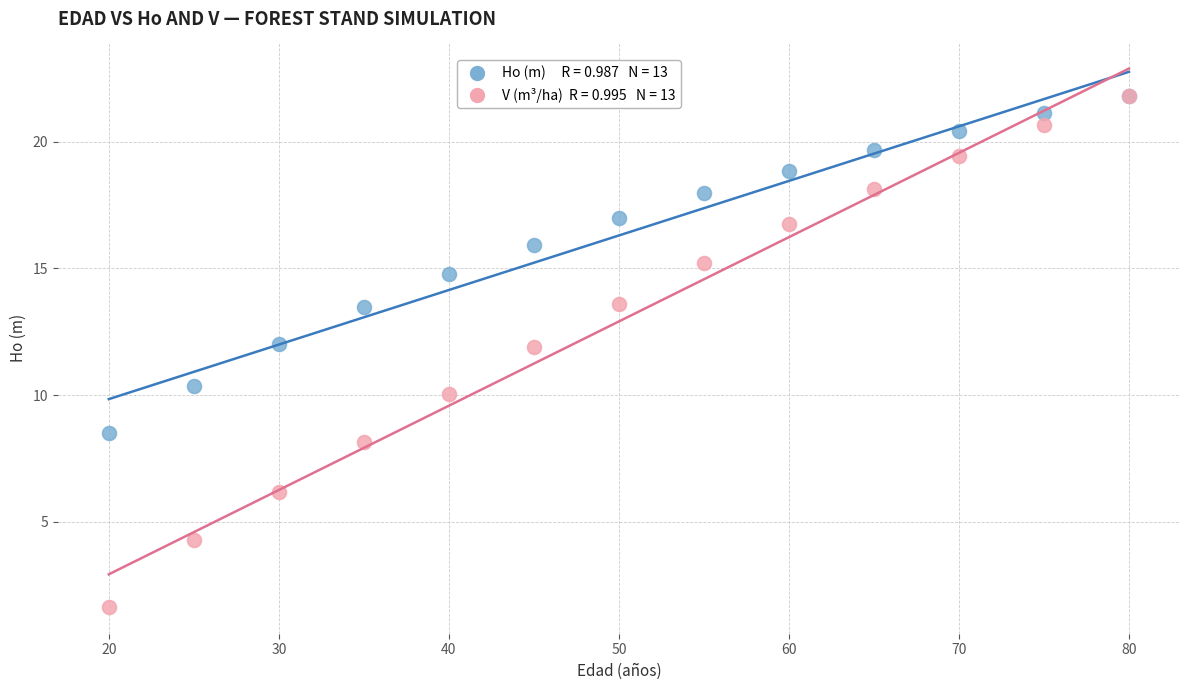

Across all series, what Y value is closest to 11?

10.4